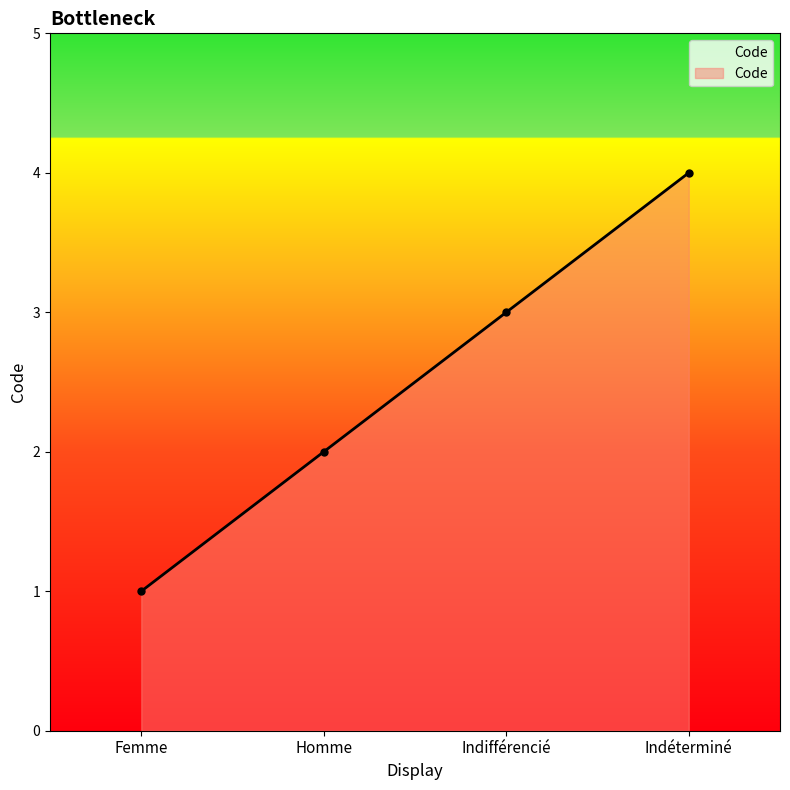

What is the difference between the maximum and minimum values?

3